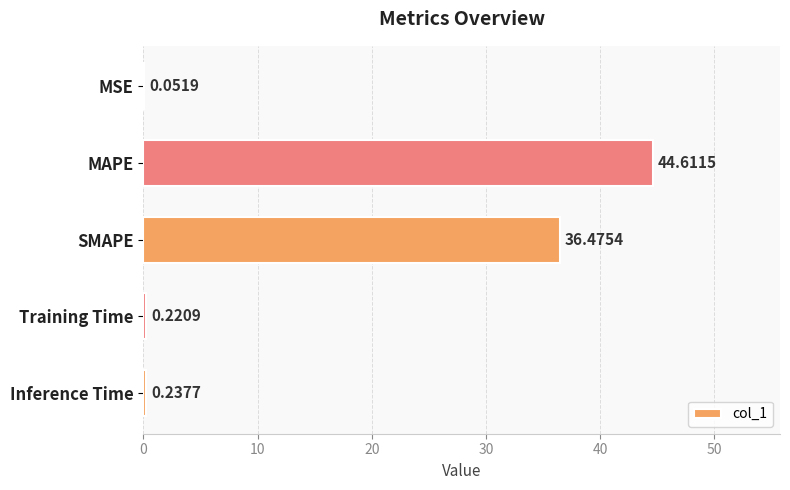

What is the sum of all values?

81.6